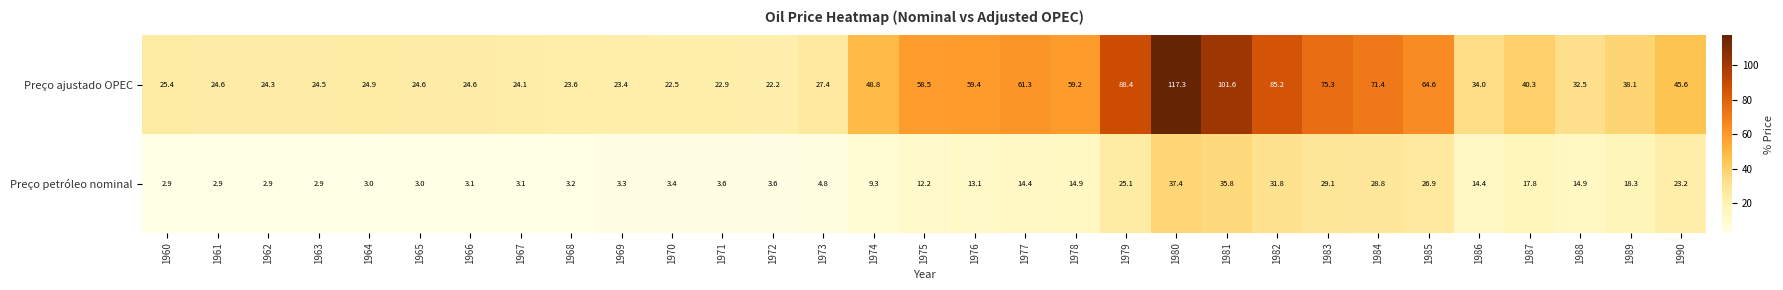

How many values in the Preço petróleo nominal series exceed 12?

16